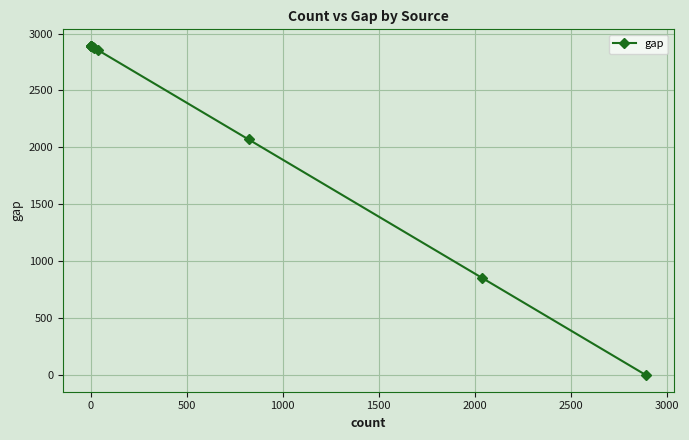

The chart shows a value of 1316 at 9. True or false?

False